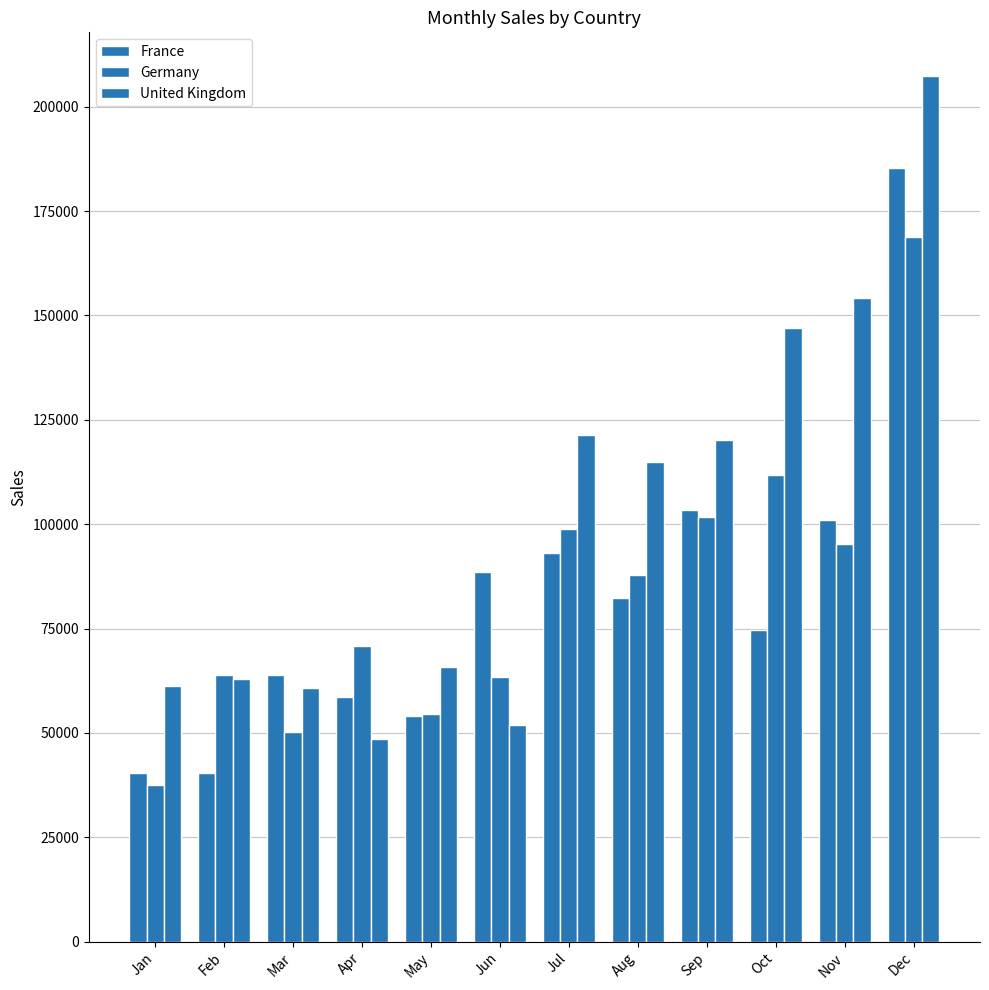

How many bars are there in total?

36